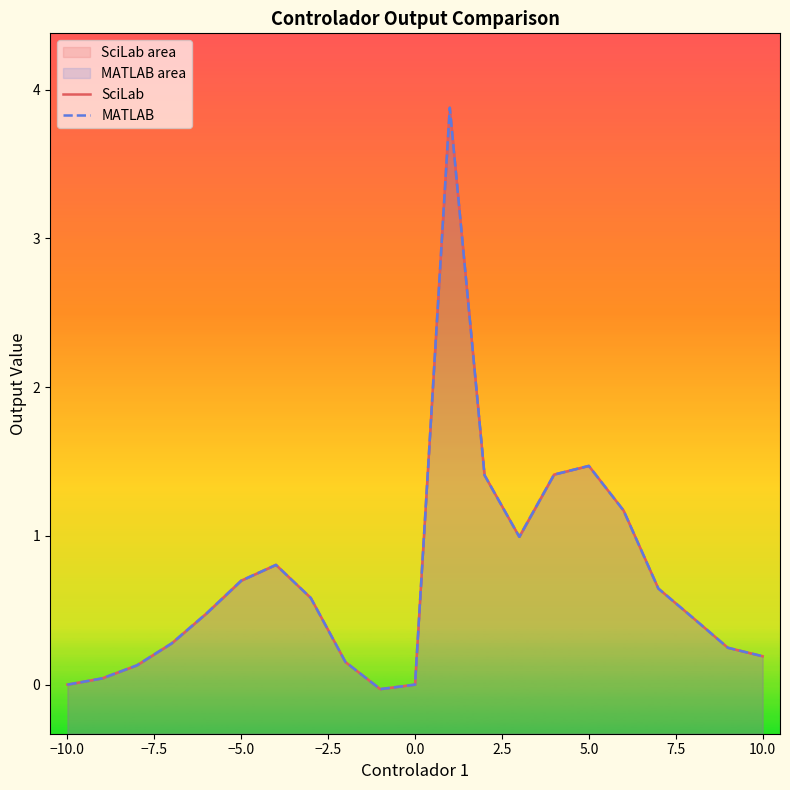

The MATLAB series shows -0.0 at 10.0. True or false?

False